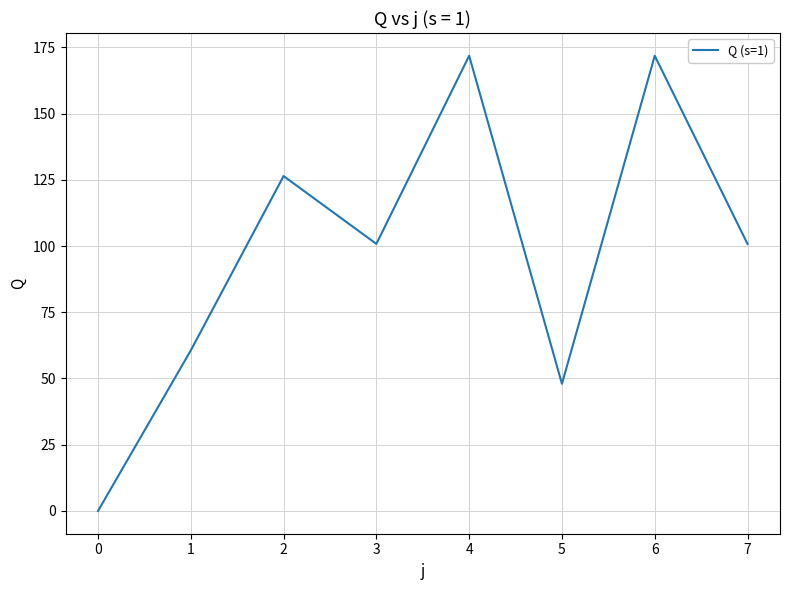

What is the sum of all values?

780.2